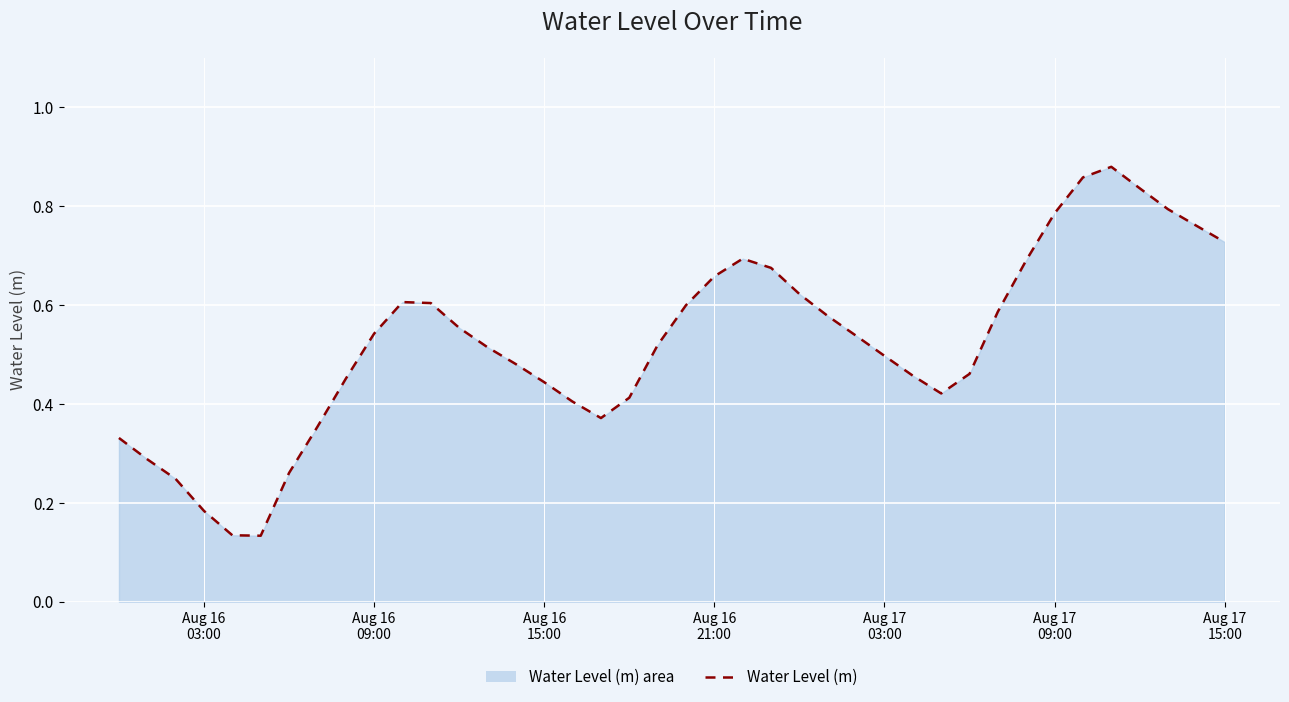

How many values are between 0 and 1?

40